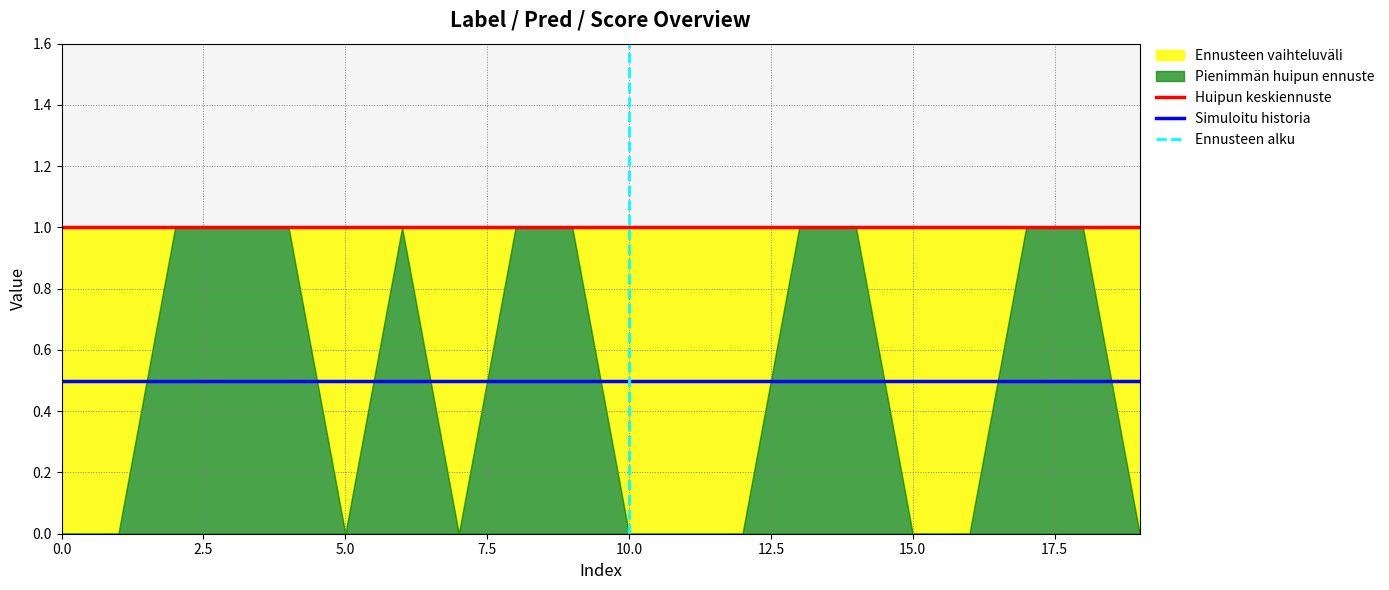

What is the sum of the pred values at 12 and 8?

2.0